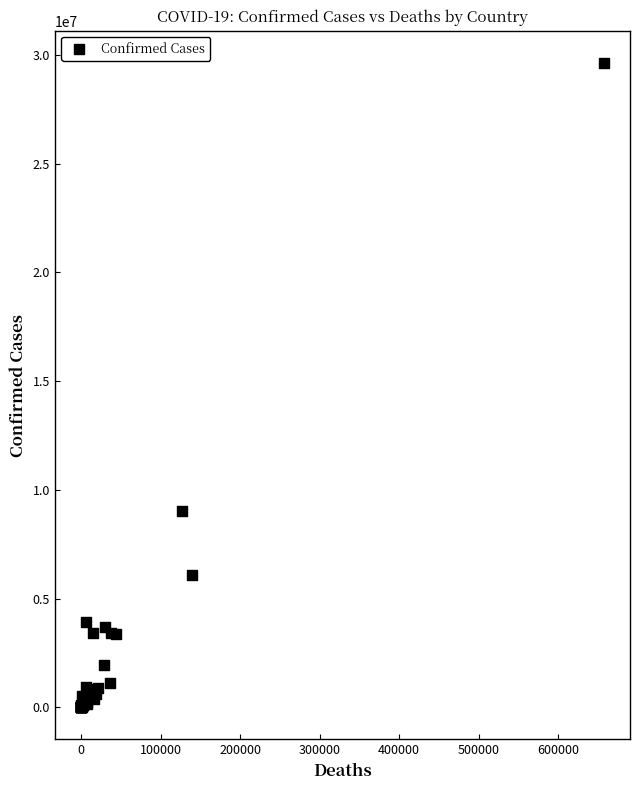

What Y value in the scatter plot is closest to 14815852?

9006526